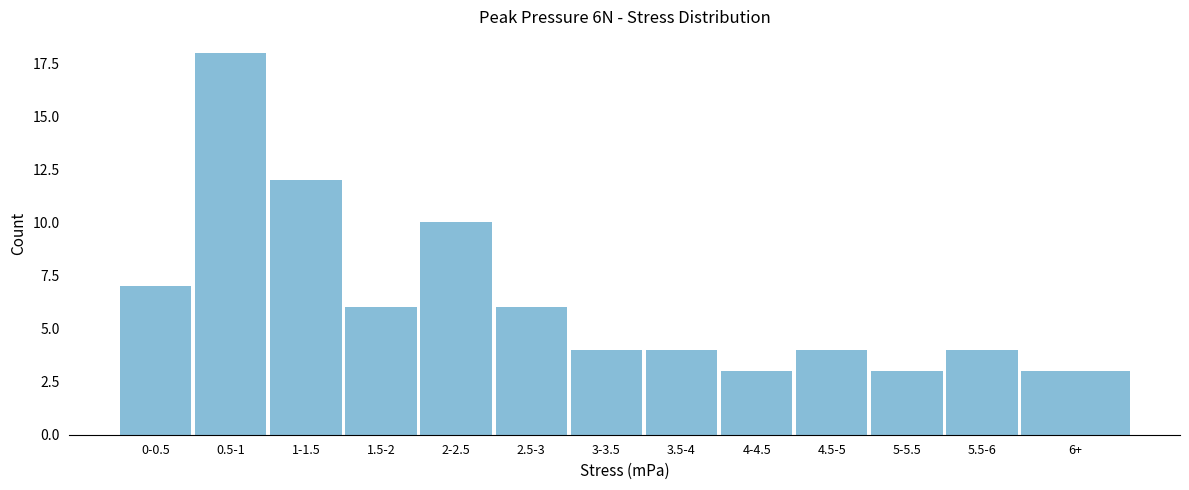

Reading left to right, extract all data points from this chart.

7	18	12	6	10	6	4	4	3	4	3	4	3